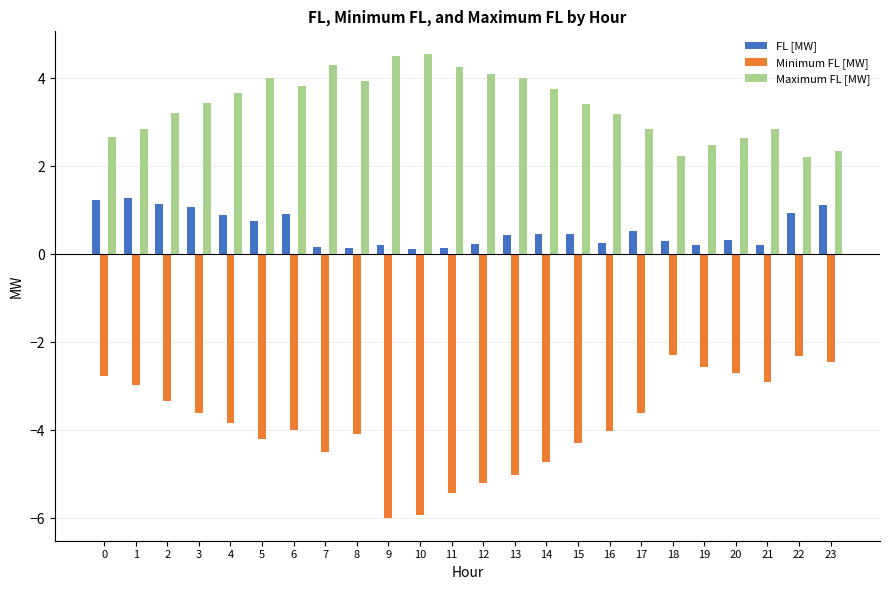

What is the minimum value shown in the chart?

-6.0